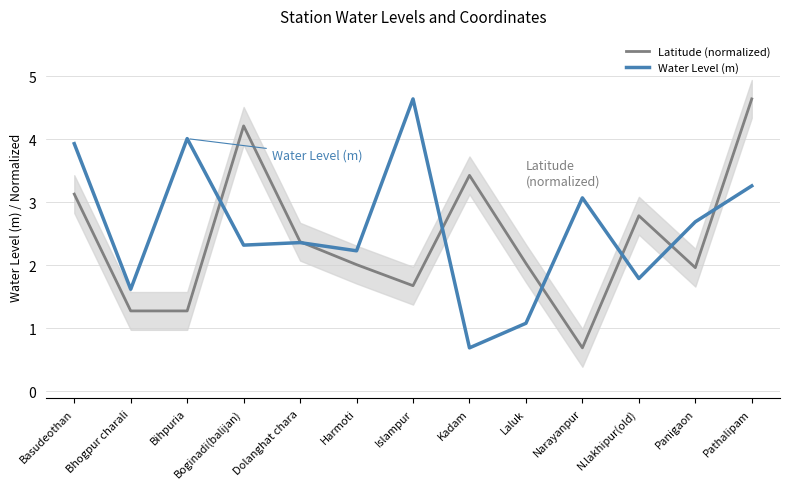

What is the average value of the Water Level (m) series?

2.6